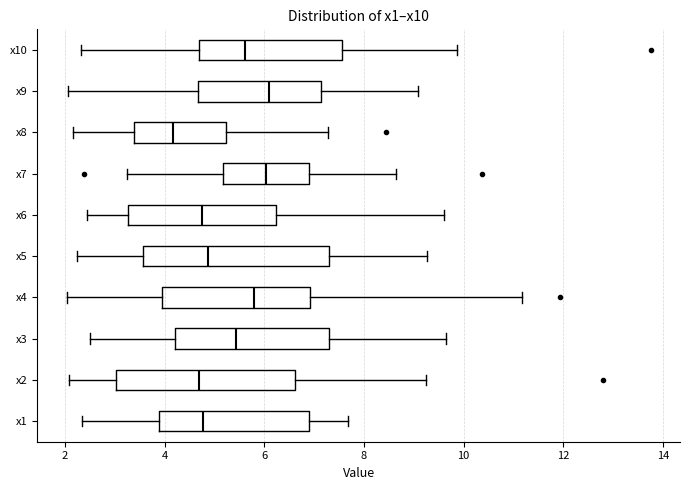

Reading bottom to top, read every box against the x-axis: the position of its median line, the range the box covers, and the ends of its whiskers. The values are not printed on the chart, so give them approximately, as read against the axis.

x1: median 4.8, box 3.8 to 6.8, whiskers 2.4 to 7.6
x2: median 4.6, box 3.0 to 6.6, whiskers 2.0 to 9.2
x3: median 5.4, box 4.2 to 7.2, whiskers 2.4 to 9.6
x4: median 5.8, box 4.0 to 7.0, whiskers 2.0 to 11.2
x5: median 4.8, box 3.6 to 7.4, whiskers 2.2 to 9.2
x6: median 4.8, box 3.2 to 6.2, whiskers 2.4 to 9.6
x7: median 6.0, box 5.2 to 6.8, whiskers 3.2 to 8.6
x8: median 4.2, box 3.4 to 5.2, whiskers 2.2 to 7.2
x9: median 6.0, box 4.6 to 7.2, whiskers 2.0 to 9.0
x10: median 5.6, box 4.6 to 7.6, whiskers 2.4 to 9.8